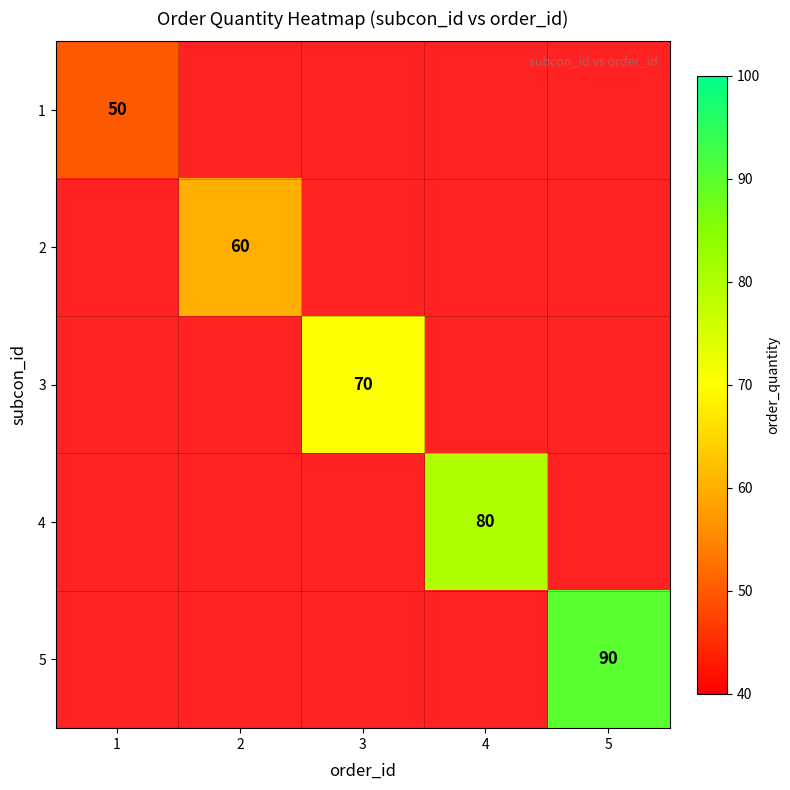

Is the value of 1 at 2 greater than the value of 3 at 1?

No